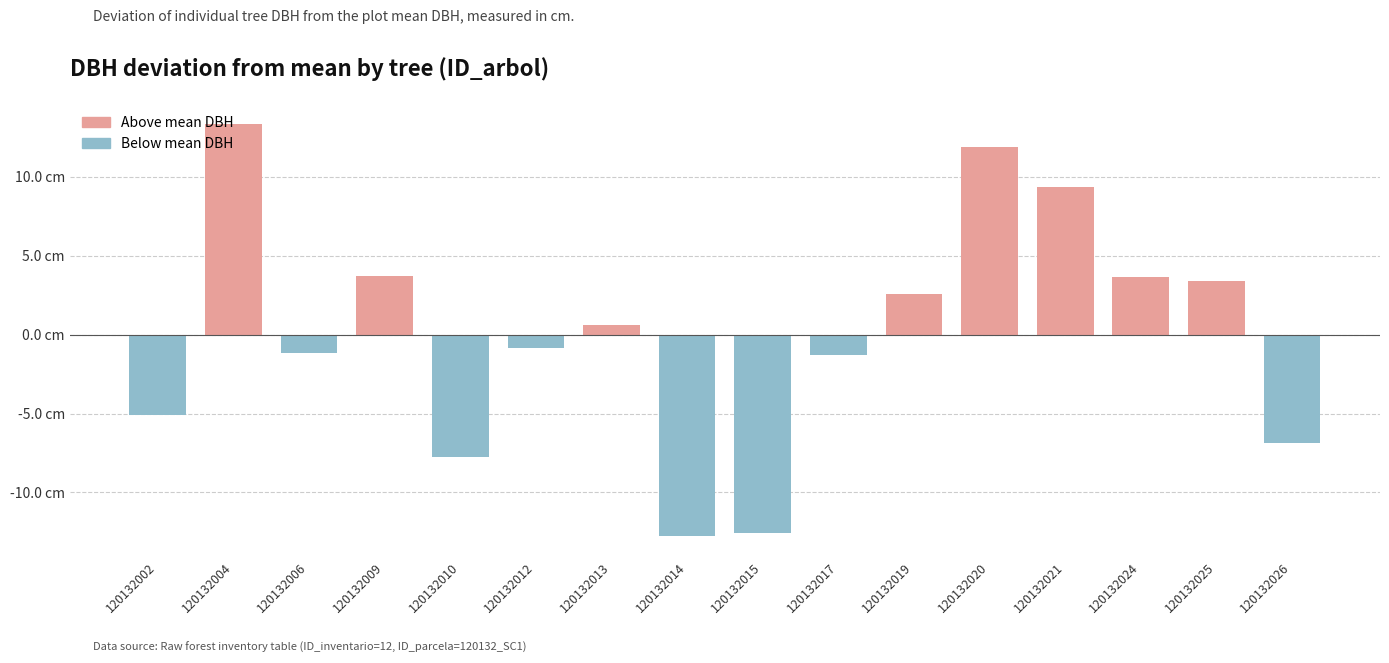

Does the chart contain any negative values?

Yes